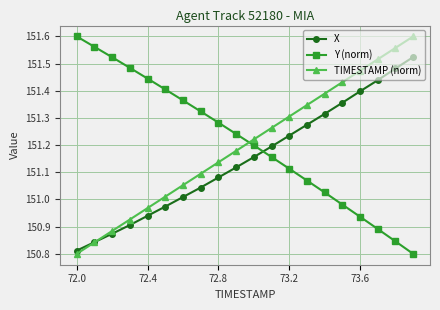

At how many categories does at least one series exceed 151?

20